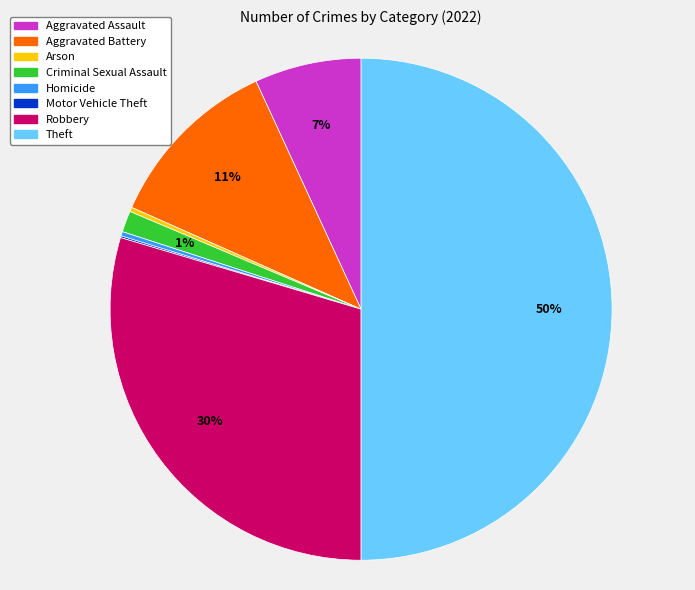

Is the sum of Robbery and Criminal Sexual Assault greater than half?

No